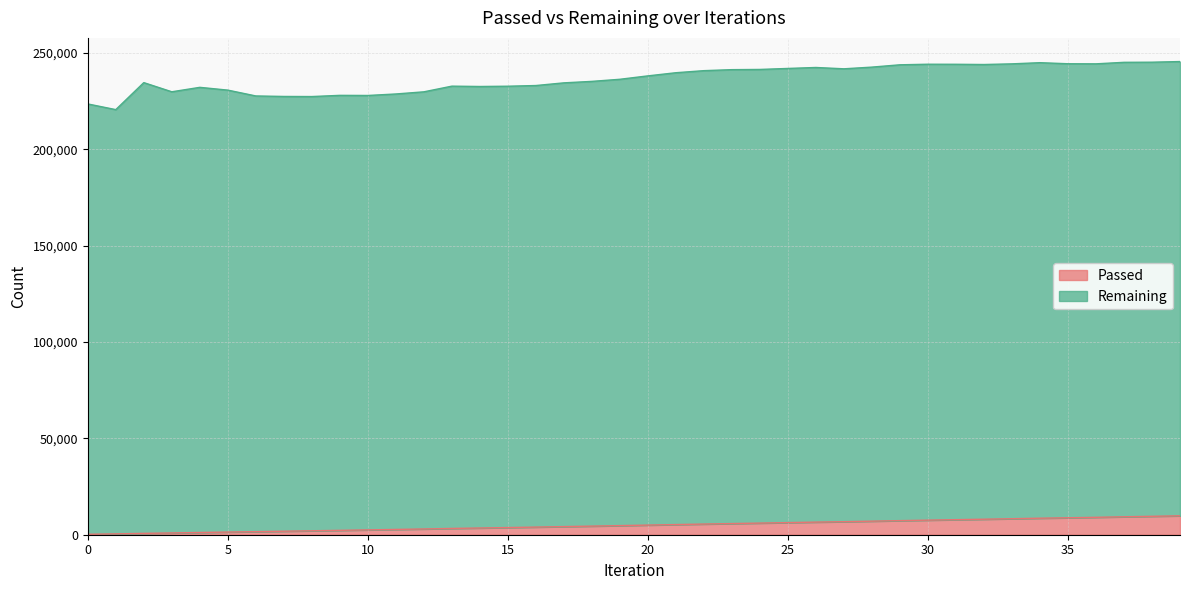

True or false: there are more than 2 points higher than both neighbors.

False